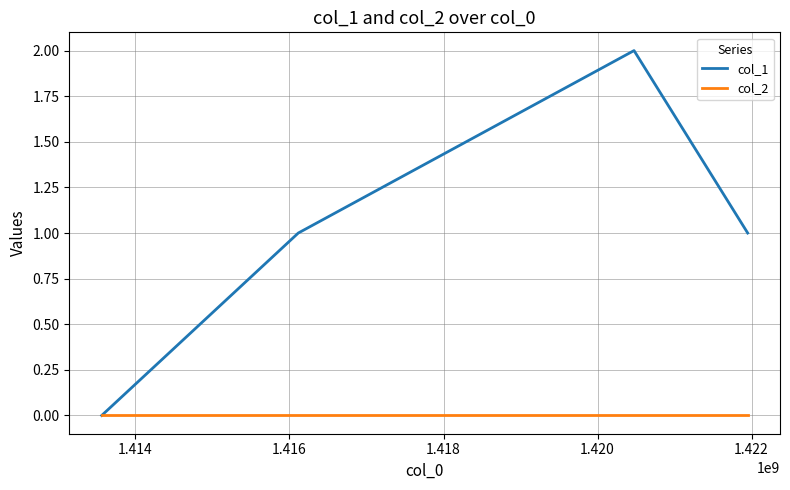

What are all the series names shown in the legend?

col_1, col_2